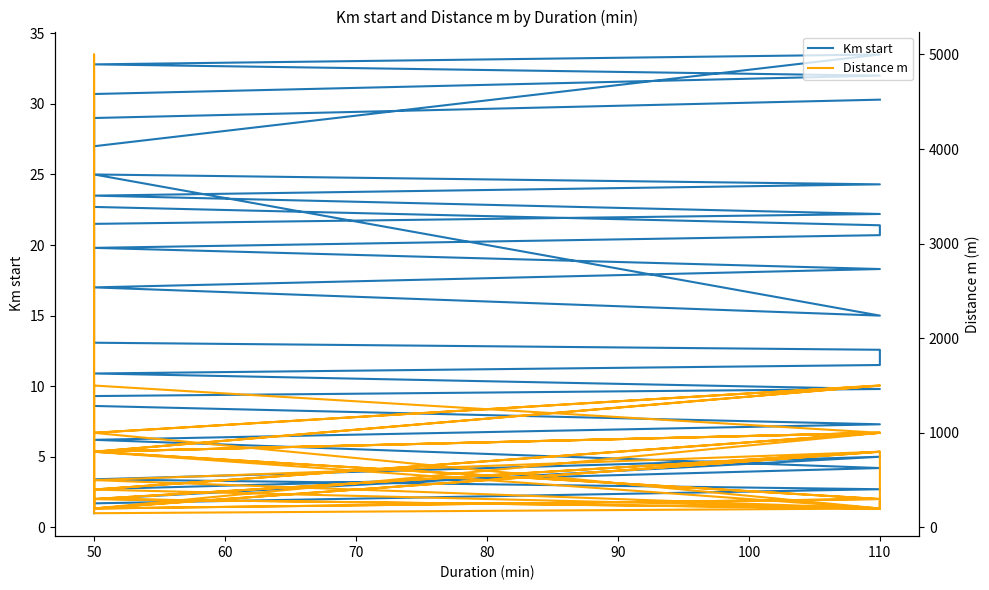

How many data points does each series have?

40